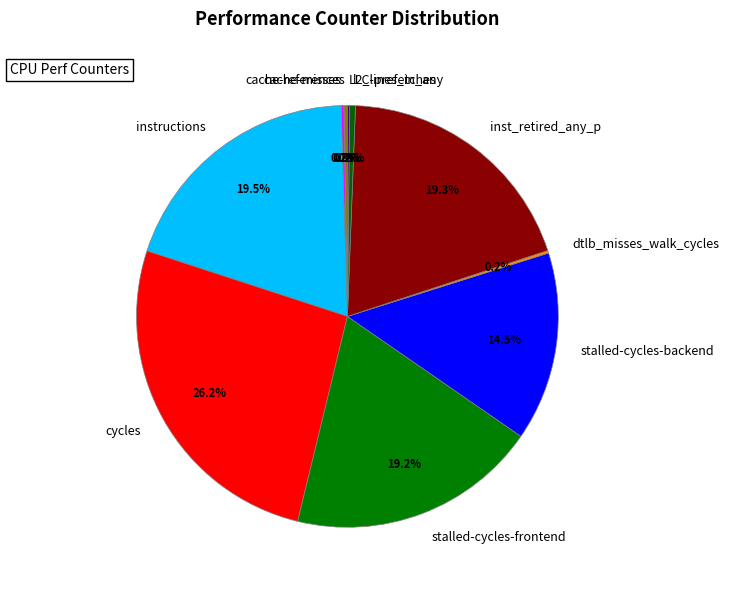

Is there a majority slice in this chart?

No